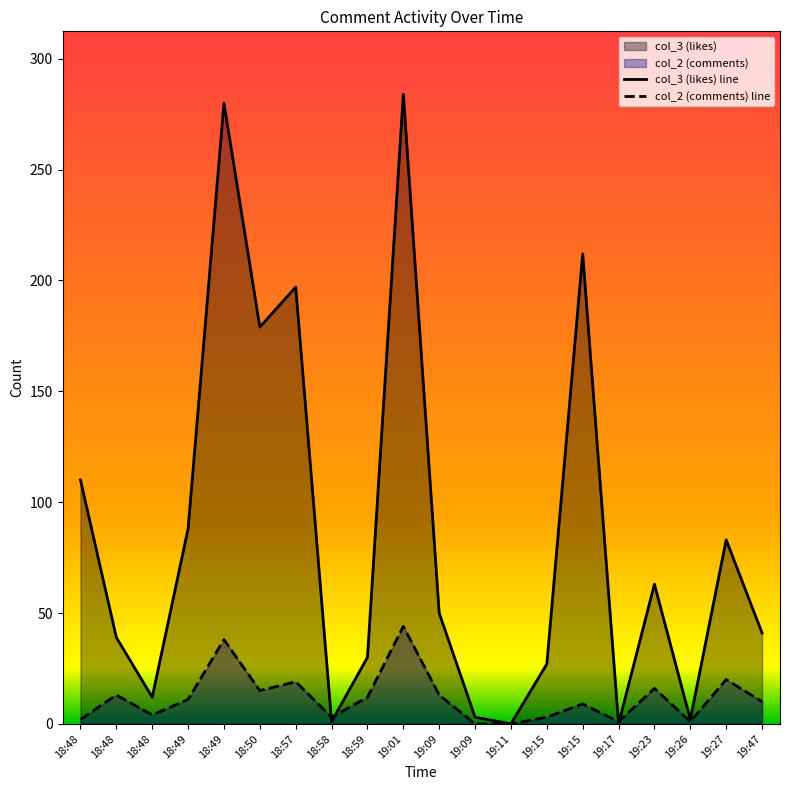

What is the maximum value shown in the chart?

284